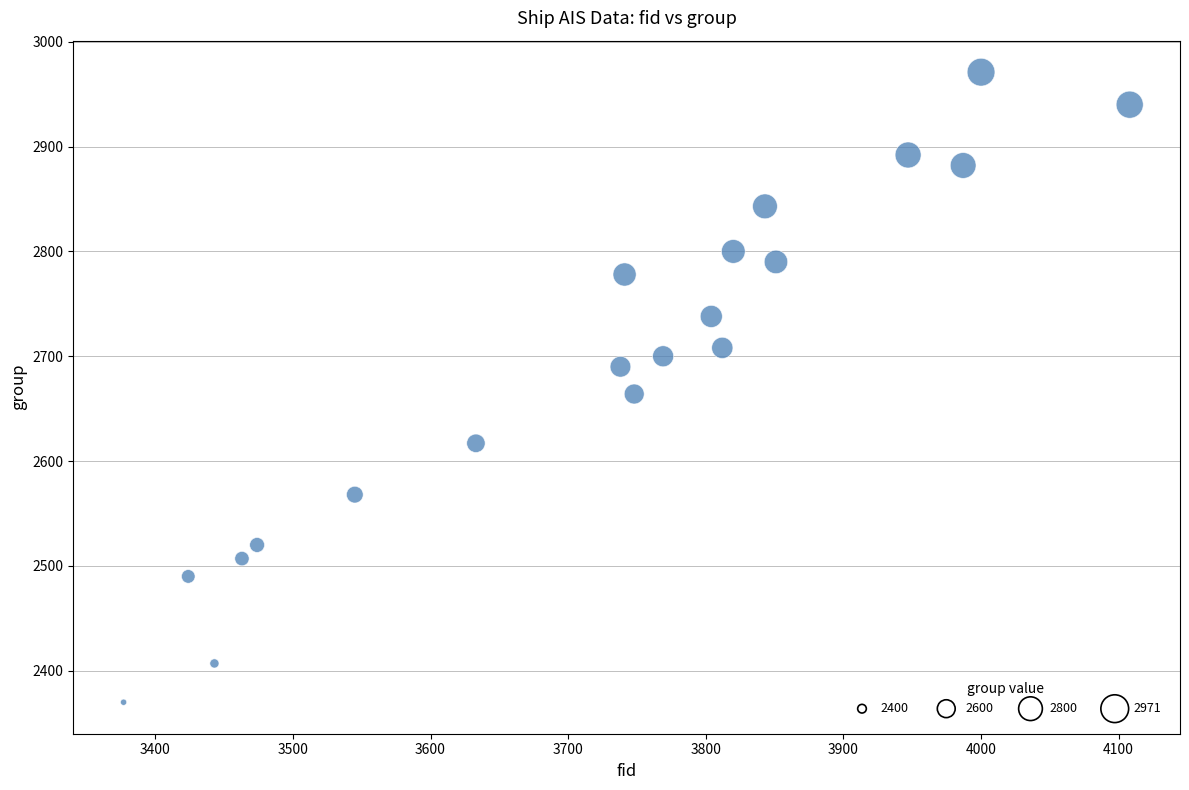

What is the range of Y values (max minus min)?

601